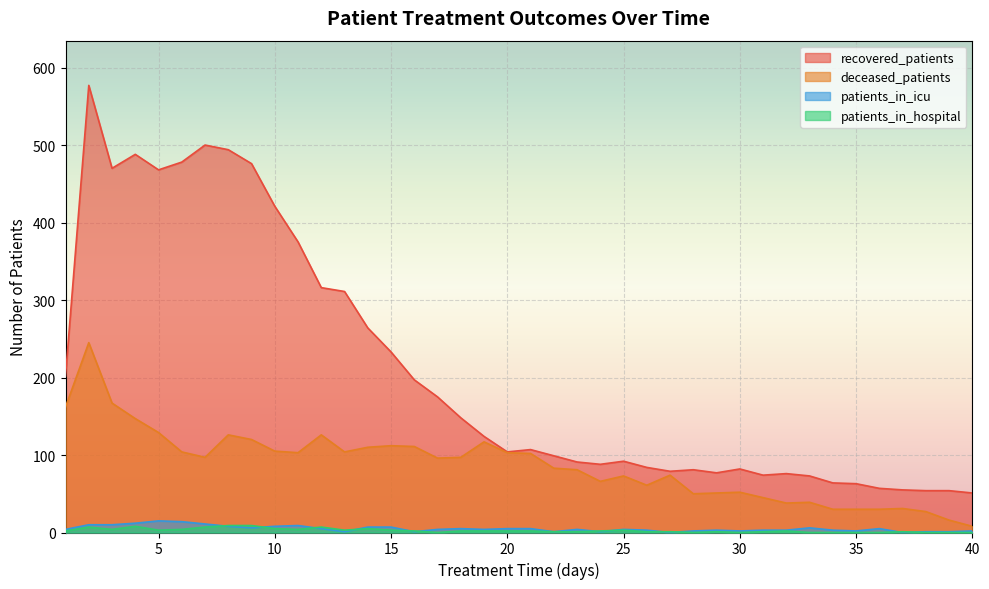

Which series changed the most between 10 and 14?

recovered_patients